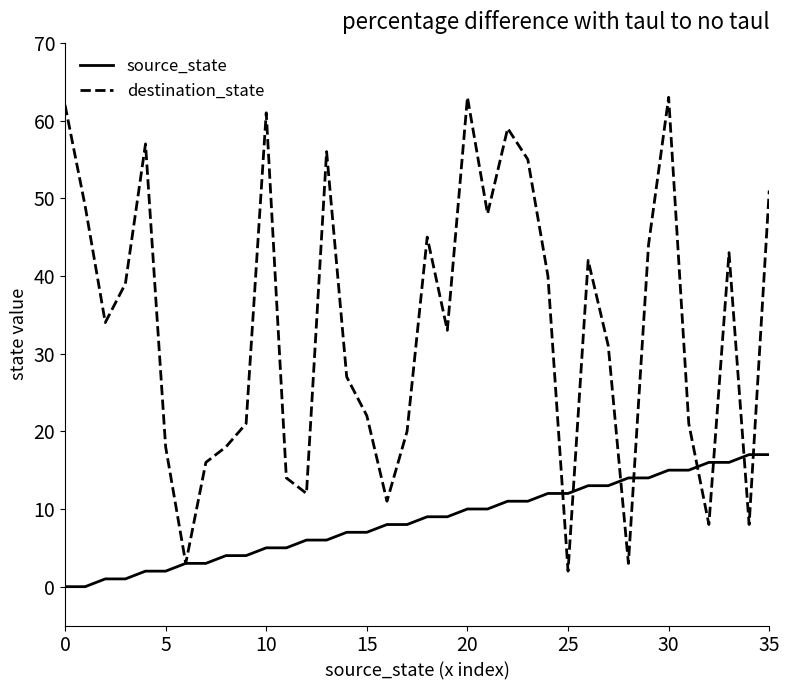

Which series has the largest range (max minus min)?

destination_state